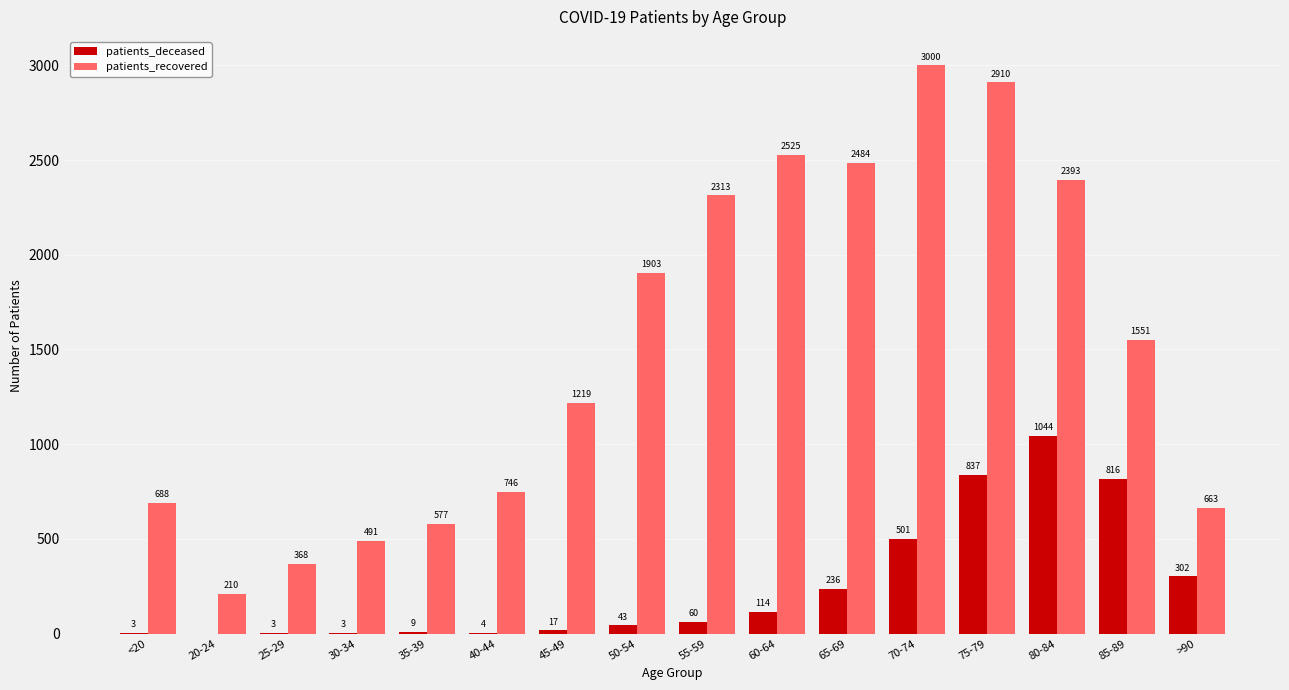

What is the sum of all patients_deceased values?

3992